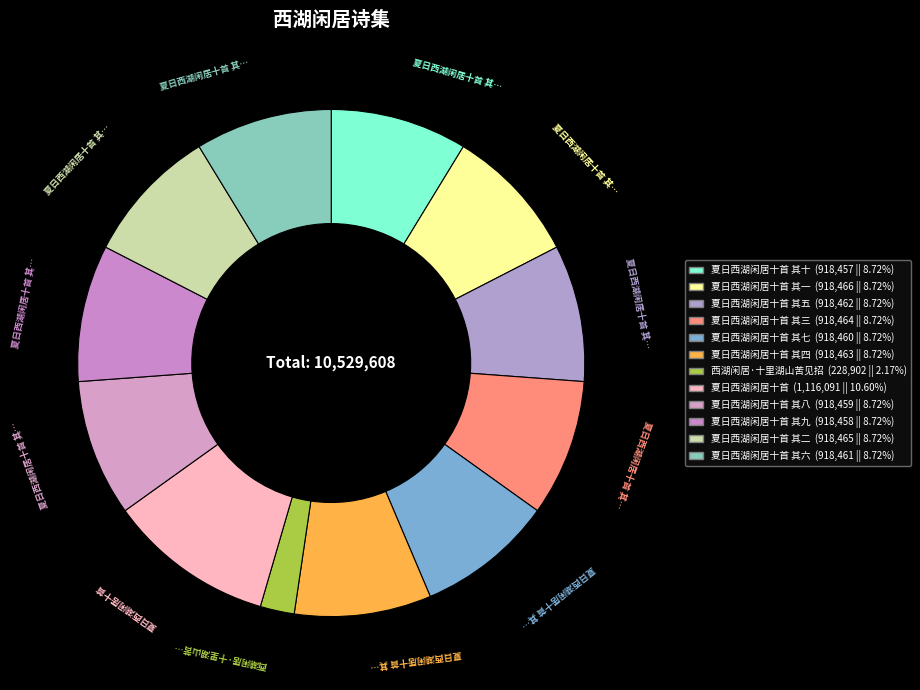

How many slices are in this pie chart?

12